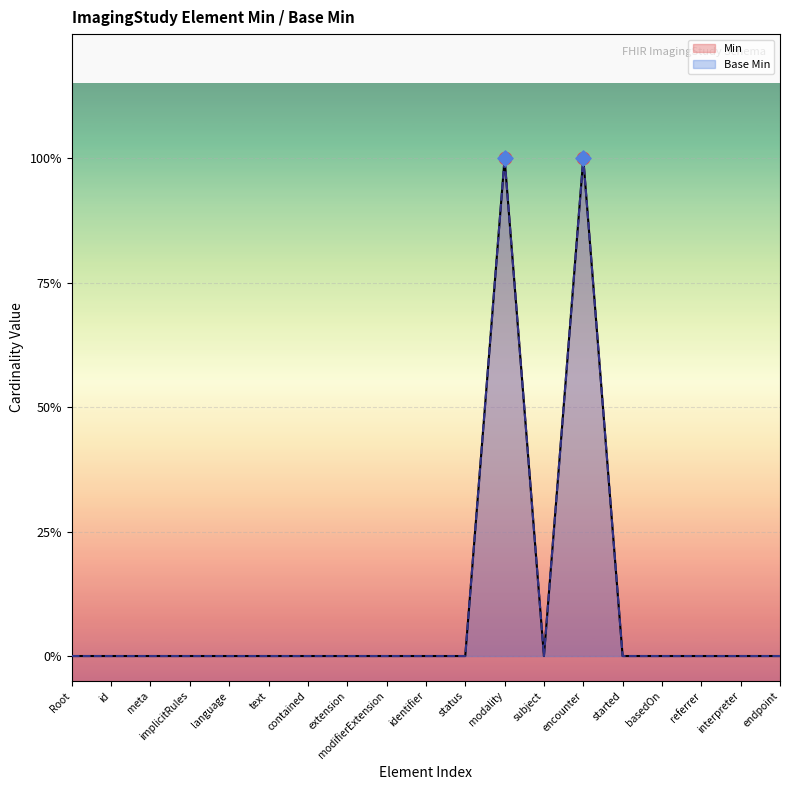

At which category is the sum across all series the highest?

modality